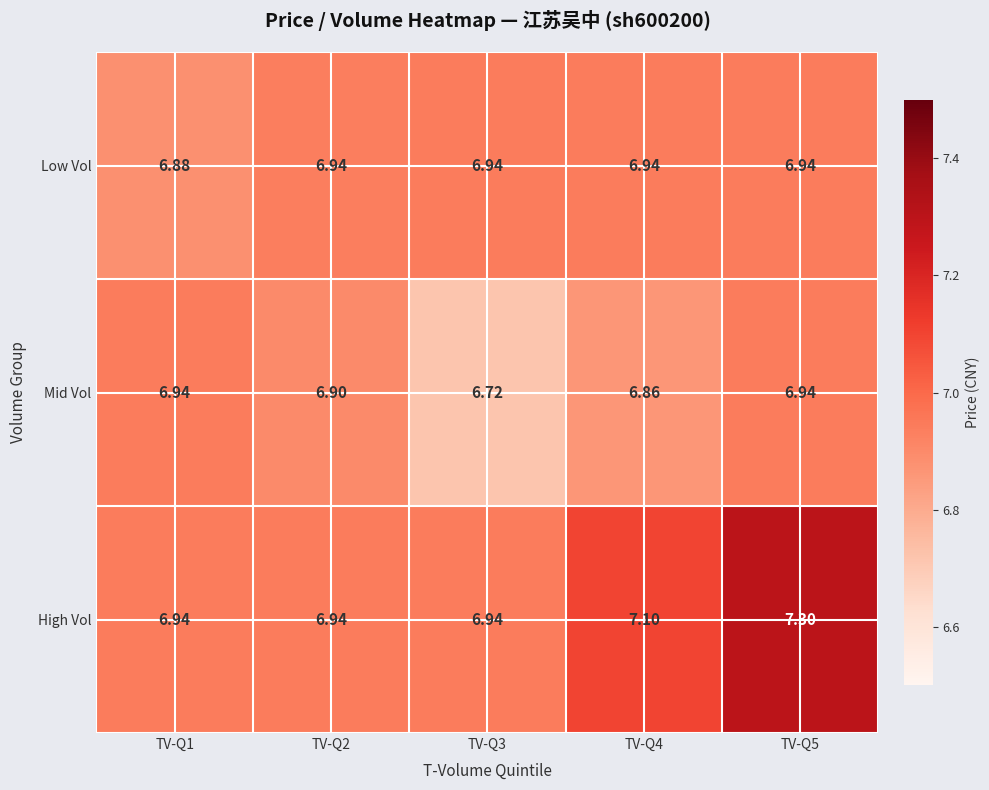

At how many categories does at least one series exceed 7?

2